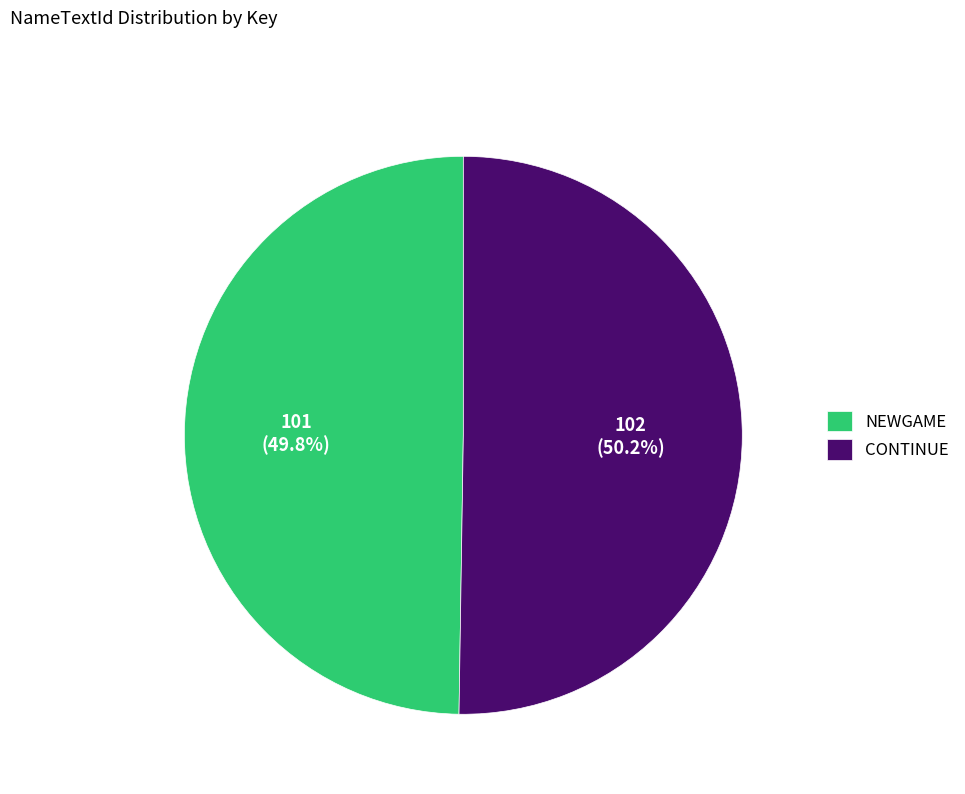

Is there any slice that represents more than half of the pie?

Yes